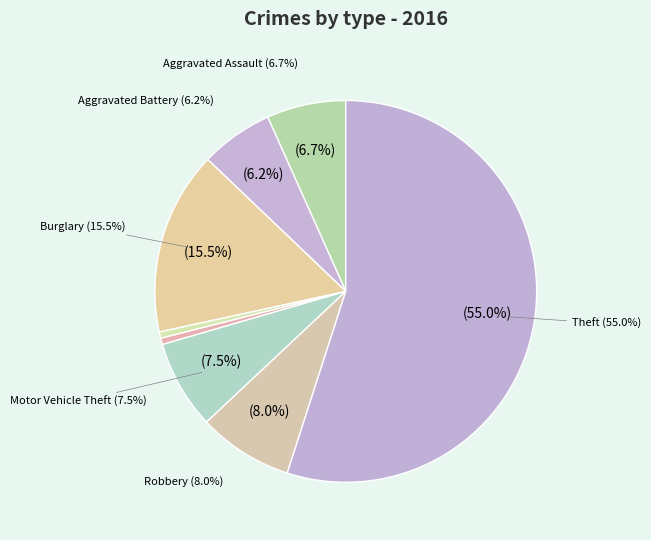

What percentage is the Motor Vehicle Theft slice, to the nearest percent?

8%